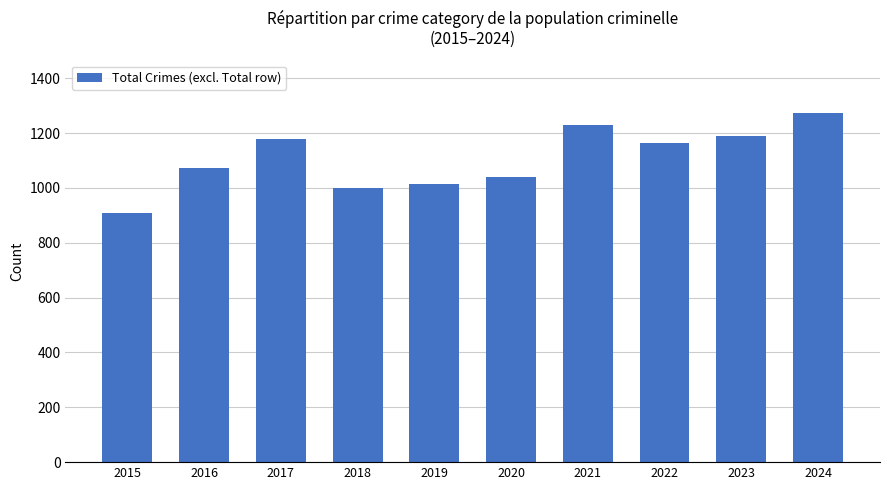

How many values are below 1162?

5